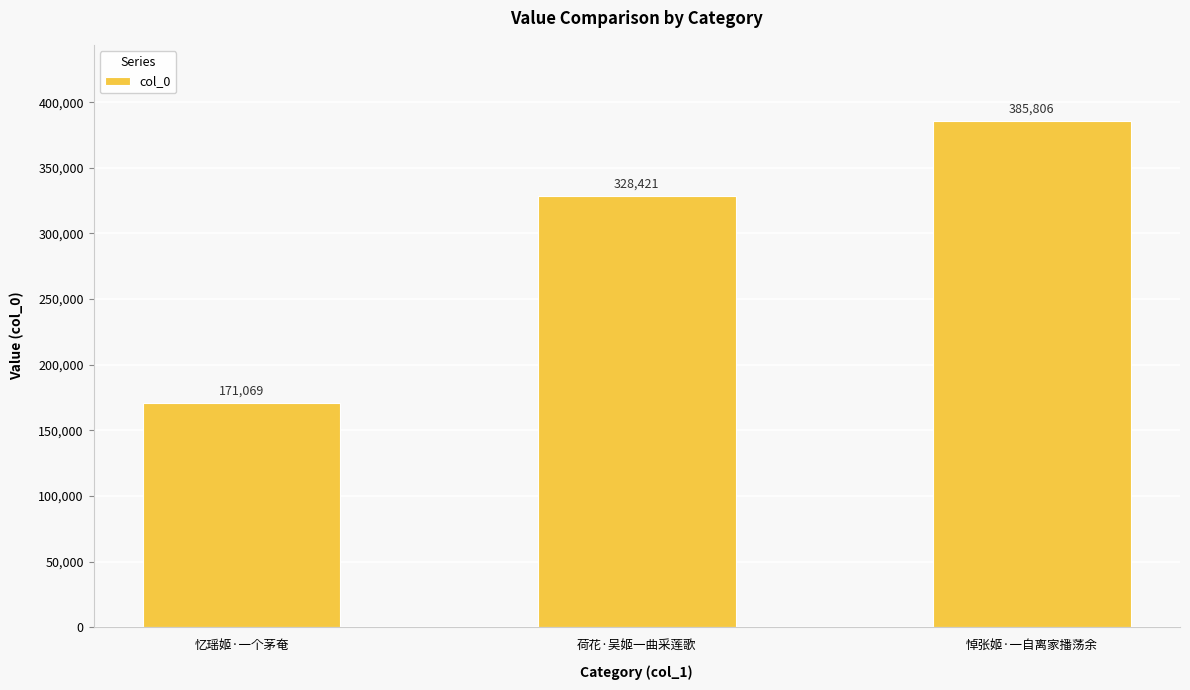

What is the average value?

295099